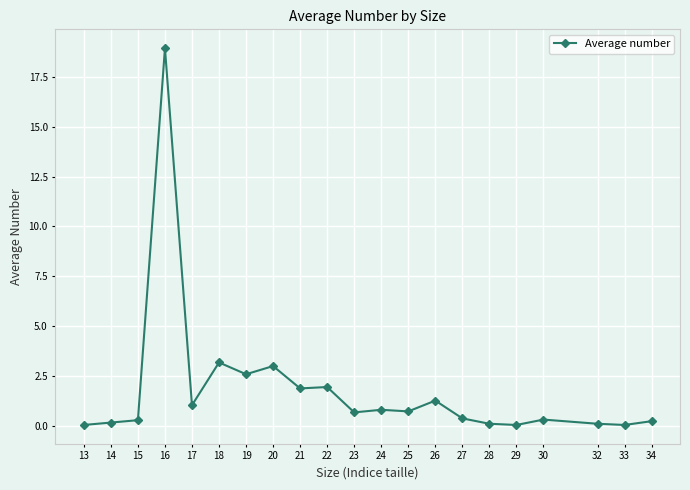

True or false: the data has more than 0 interior local peaks.

True